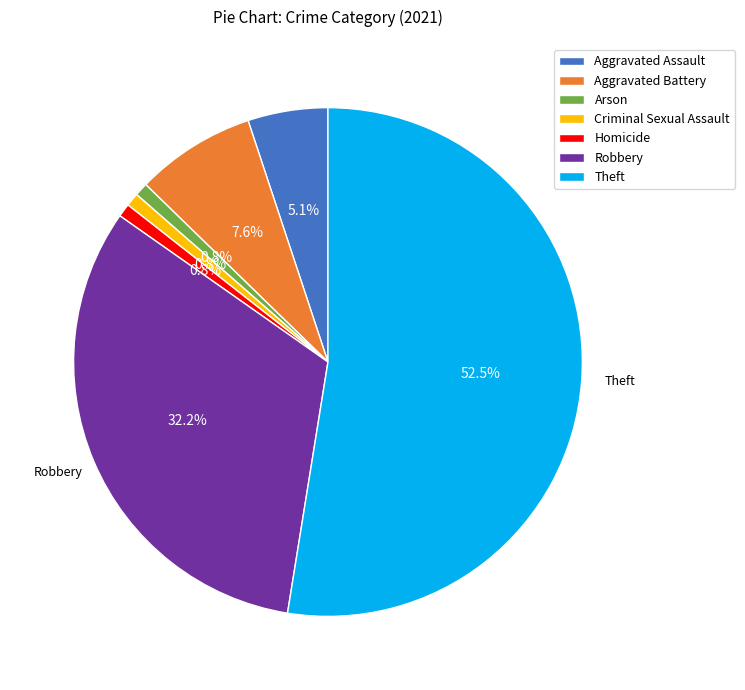

Is there a majority slice in this chart?

Yes